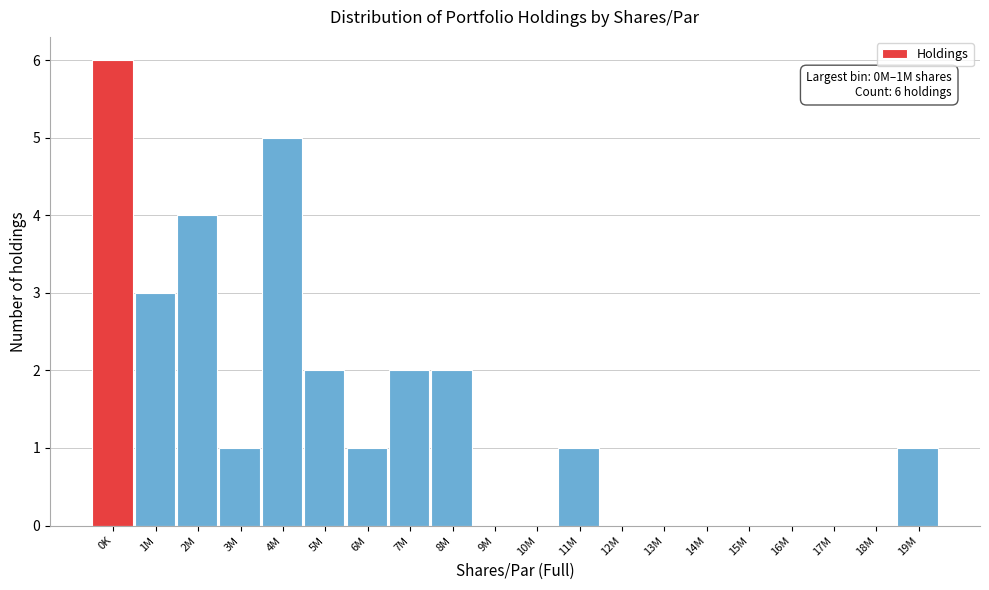

Reading right to left, list all the values displayed in this chart.

19M=1	18M=0	17M=0	16M=0	15M=0	14M=0	13M=0	12M=0	11M=1	10M=0	9M=0	8M=2	7M=2	6M=1	5M=2	4M=5	3M=1	2M=4	1M=3	0K=6